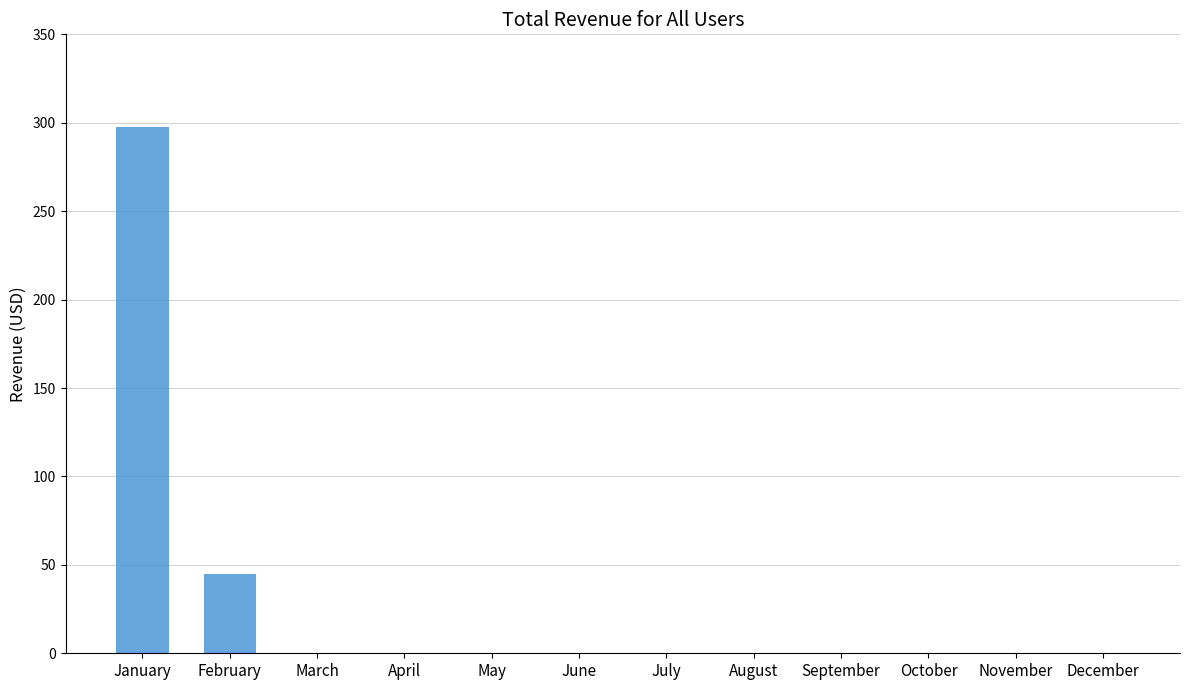

Which category has the highest value across all series?

January